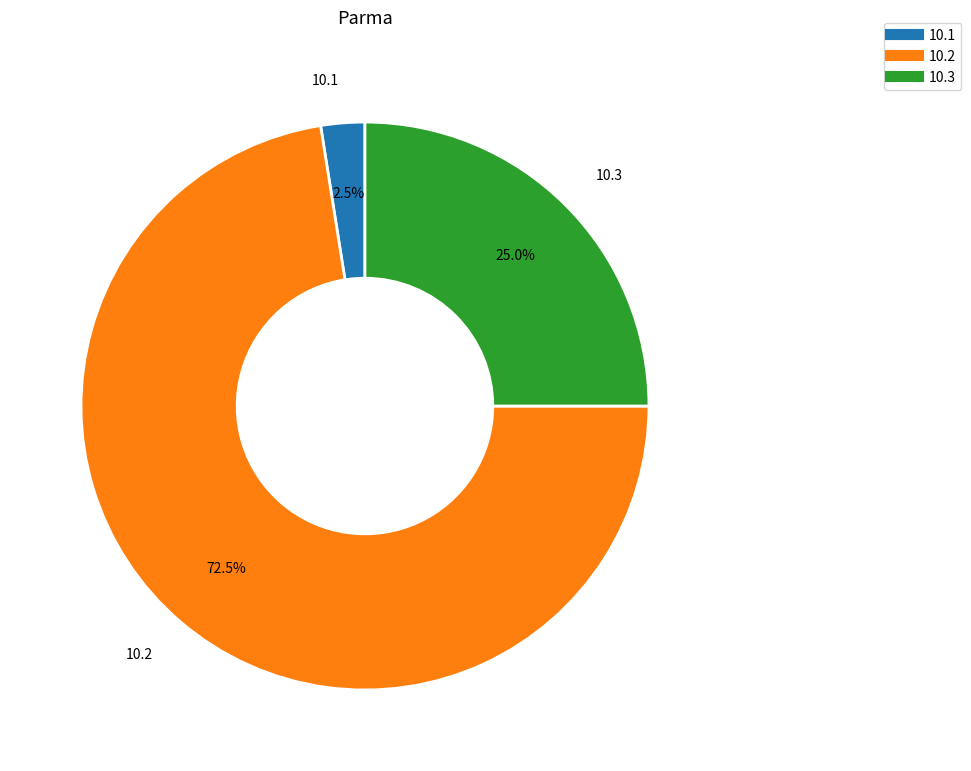

Is there a majority slice in this chart?

Yes